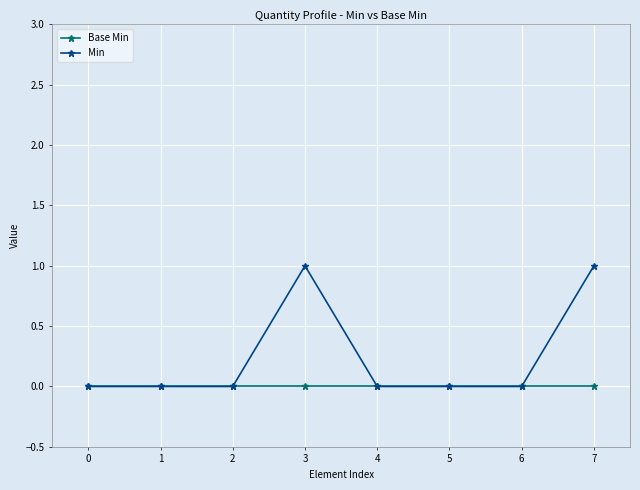

The Min series shows 1 at 1. True or false?

False